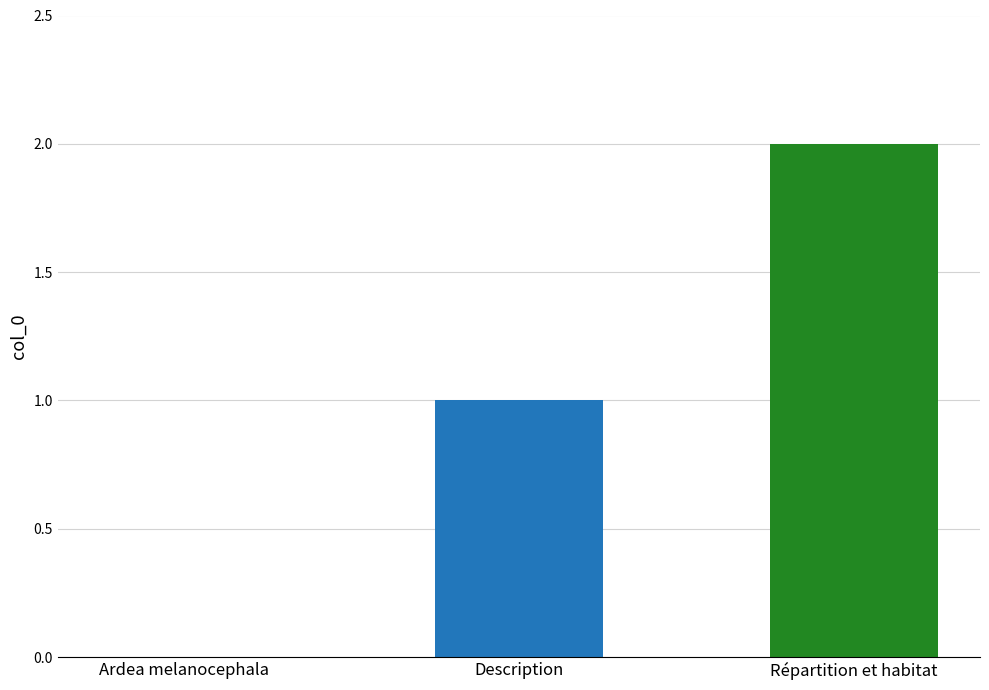

How many series are shown in this chart?

2